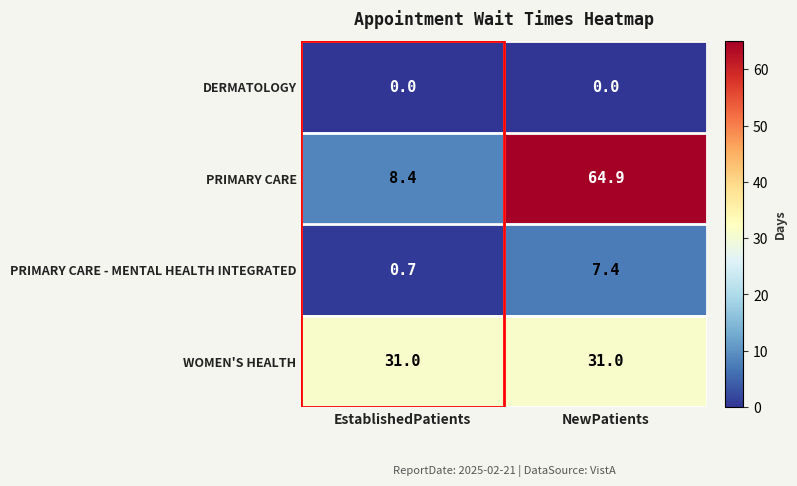

At NewPatients, list the series in order from largest to smallest.

PRIMARY CARE, WOMEN'S HEALTH, PRIMARY CARE - MENTAL HEALTH INTEGRATED, DERMATOLOGY